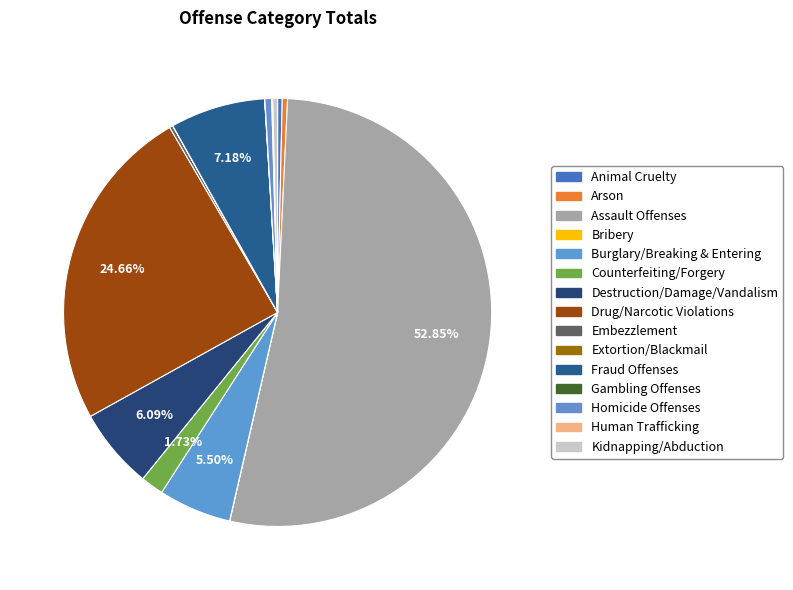

Which category has the biggest portion of the pie?

Assault Offenses